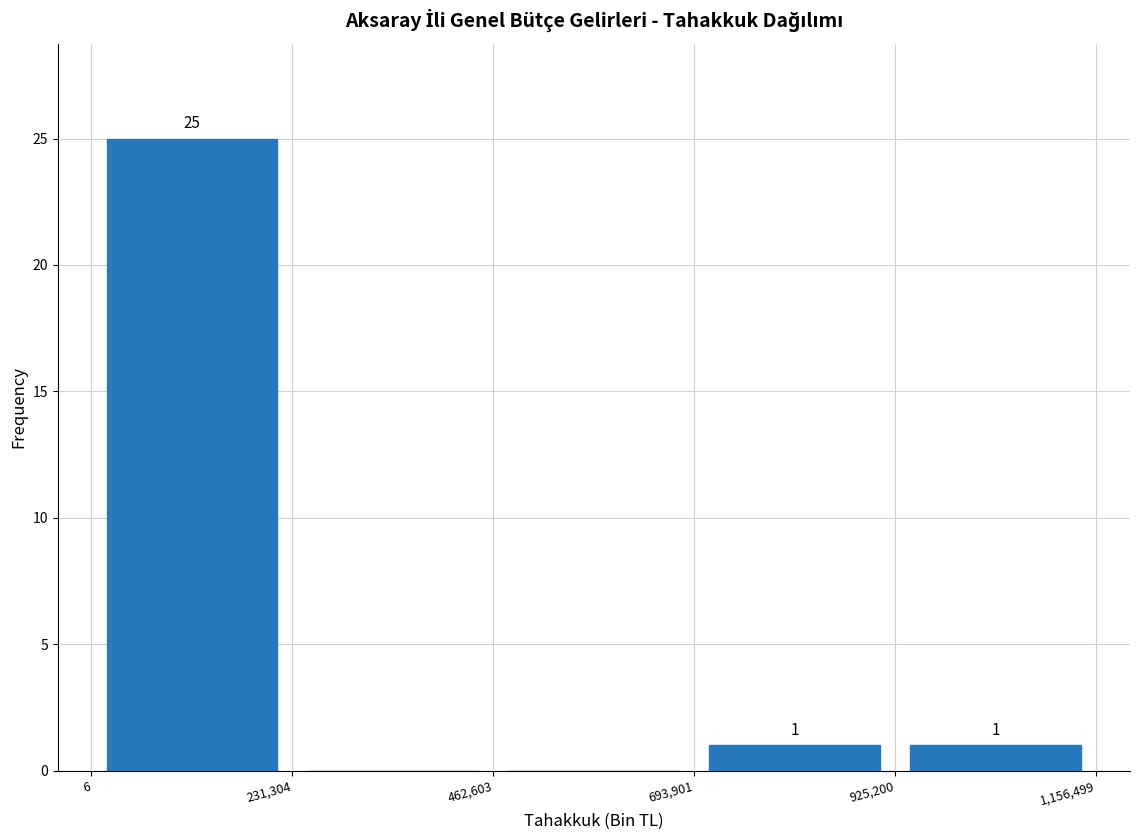

Over which range of the x-axis is the bar tallest?

6 to 231,304